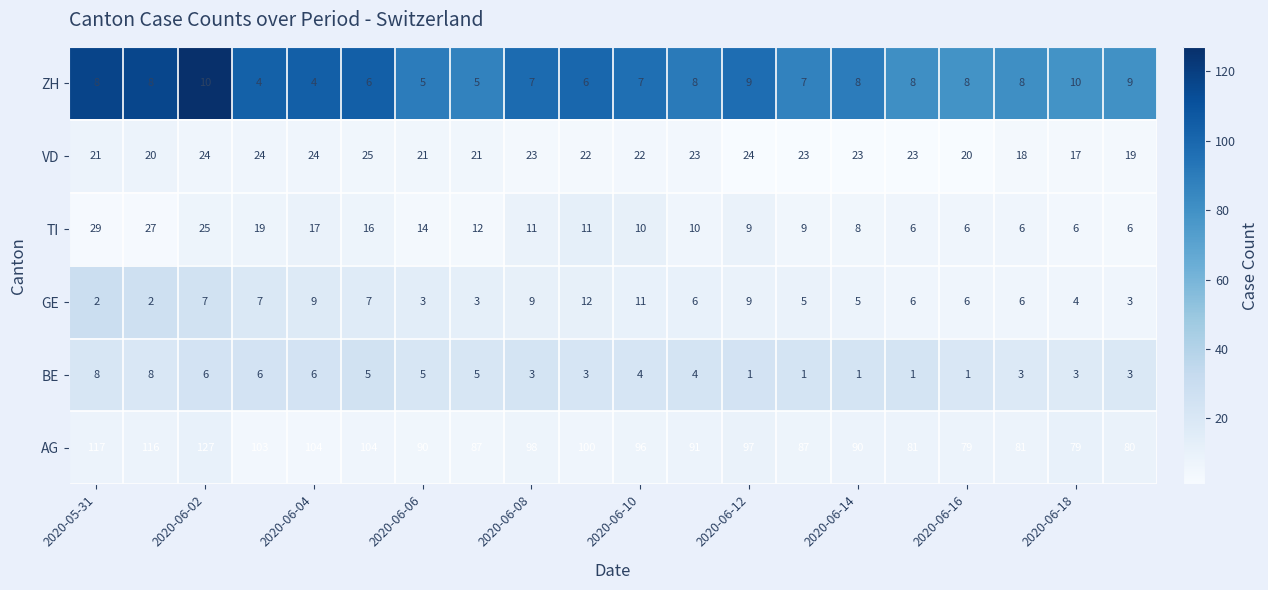

Rank the series by their maximum value, from lowest to highest.

BE, ZH, GE, VD, TI, AG